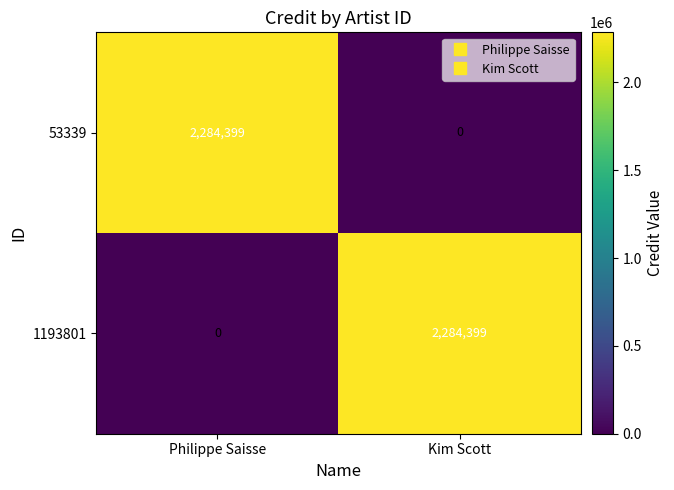

What is the total value across all series at Kim Scott?

2284399